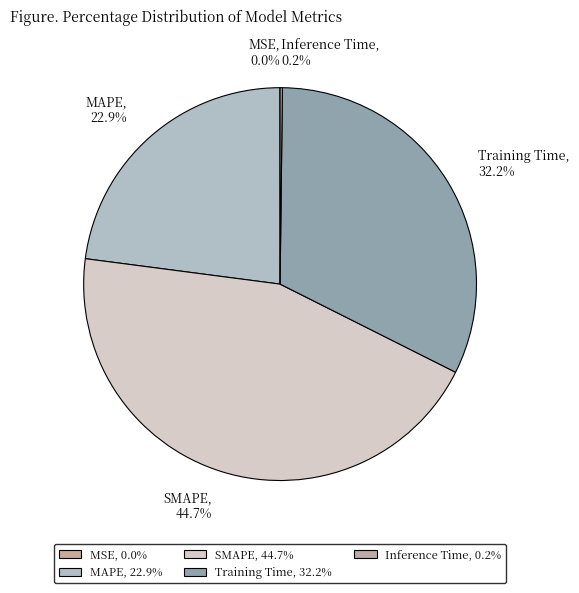

To the nearest percent, what is the average slice percentage?

20%